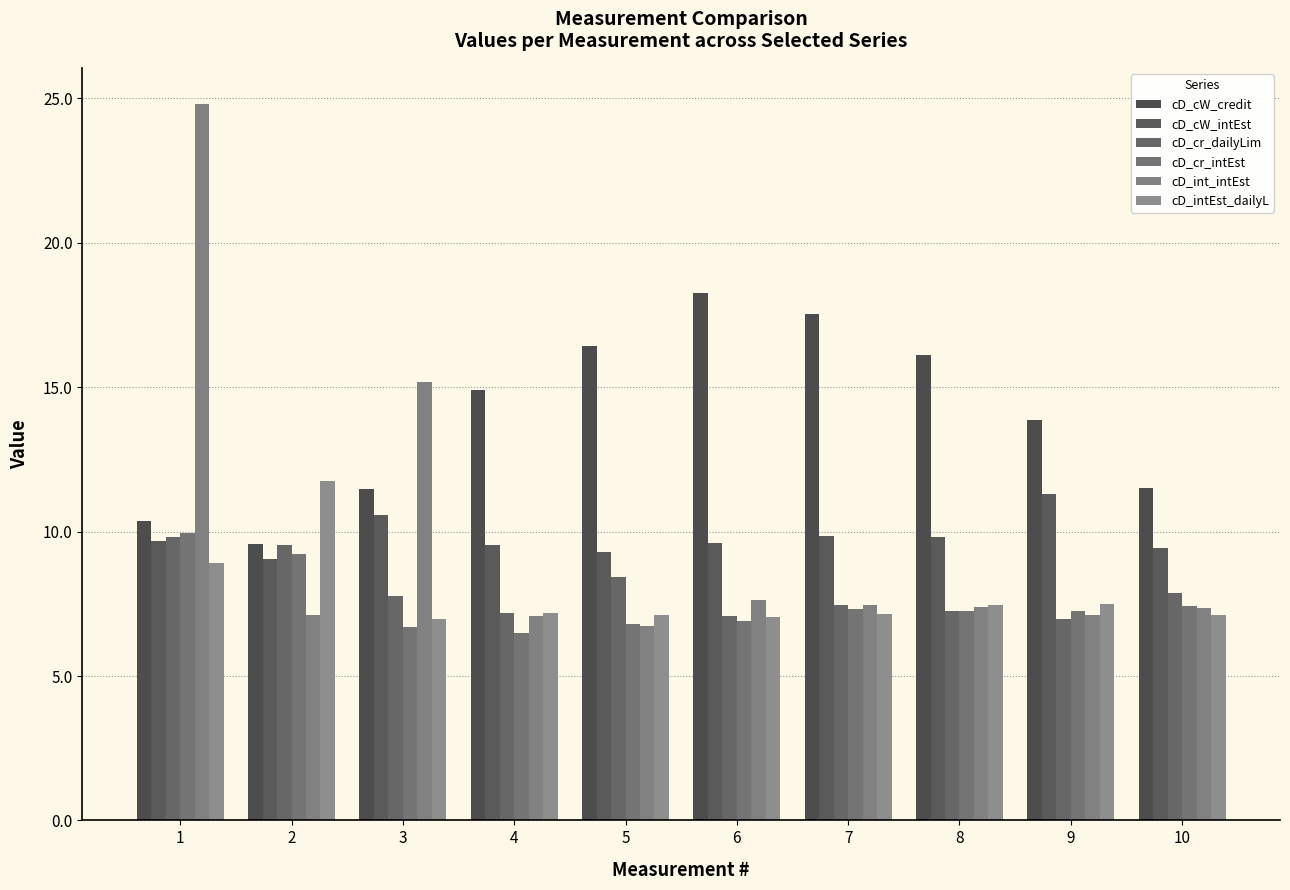

Does the chart contain stacked bars?

No